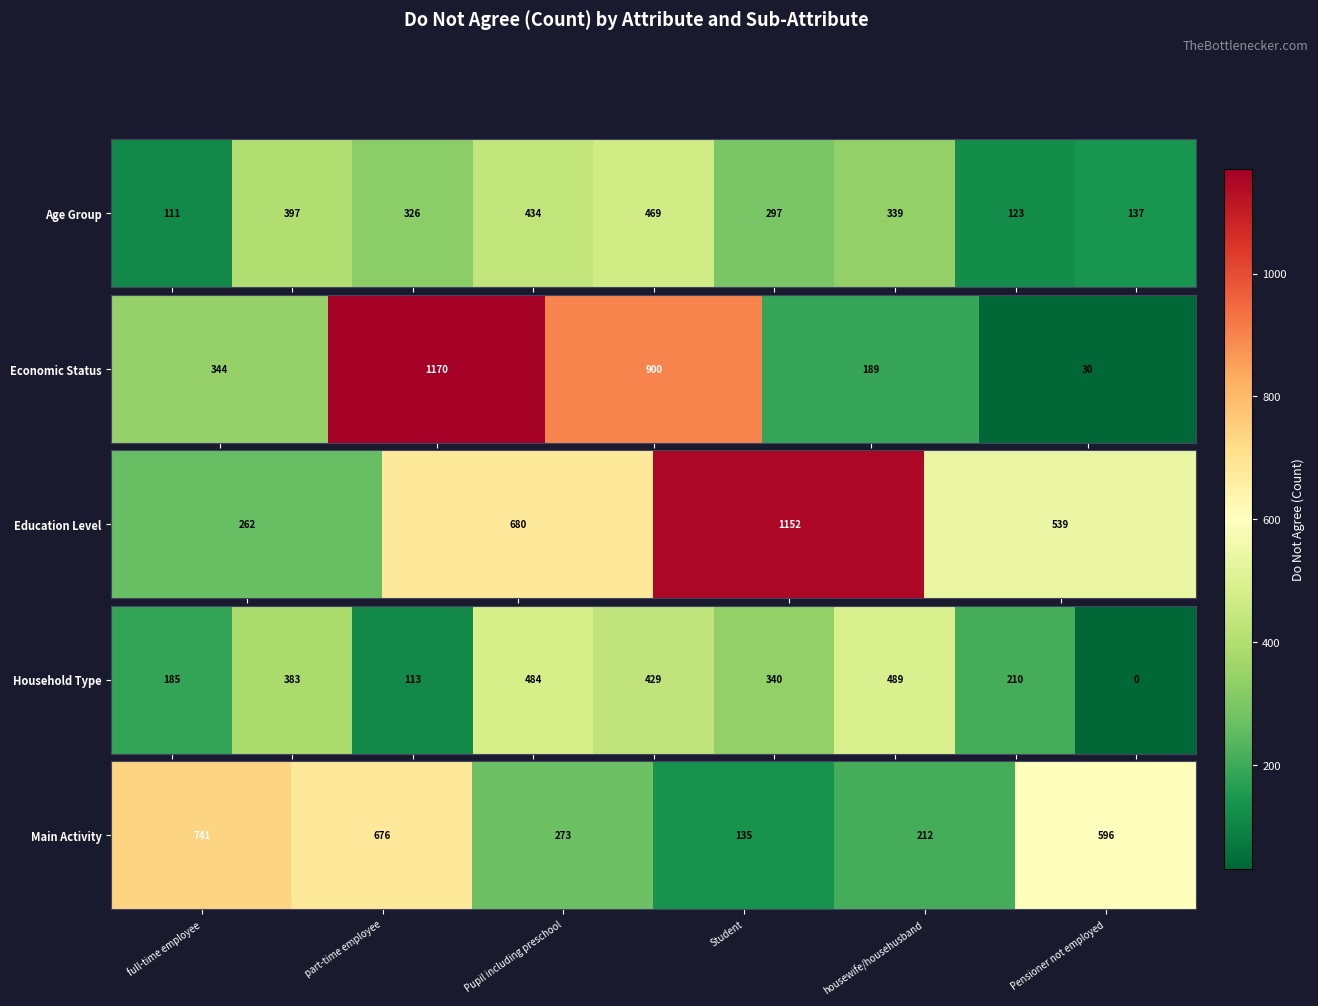

What is the difference between the values at full-time employee and part-time employee?

65